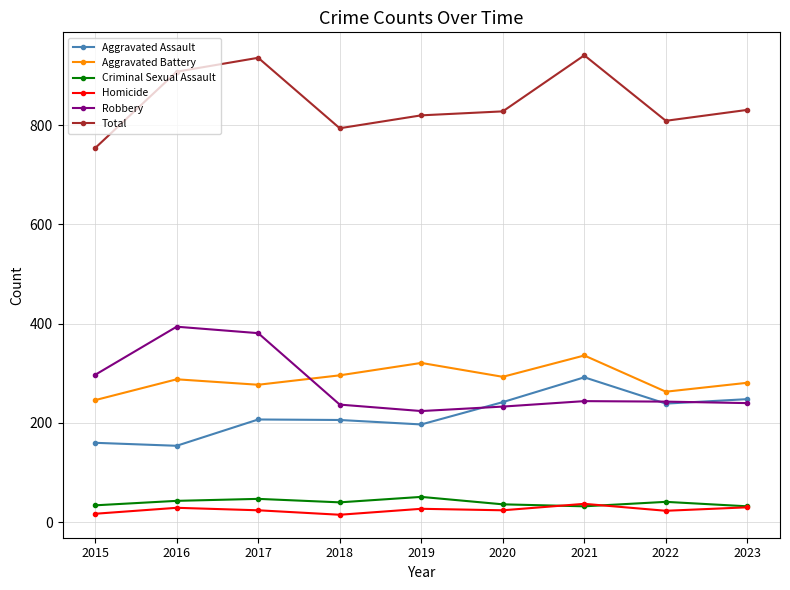

What are all the series names shown in the legend?

Aggravated Assault, Aggravated Battery, Criminal Sexual Assault, Homicide, Robbery, Total